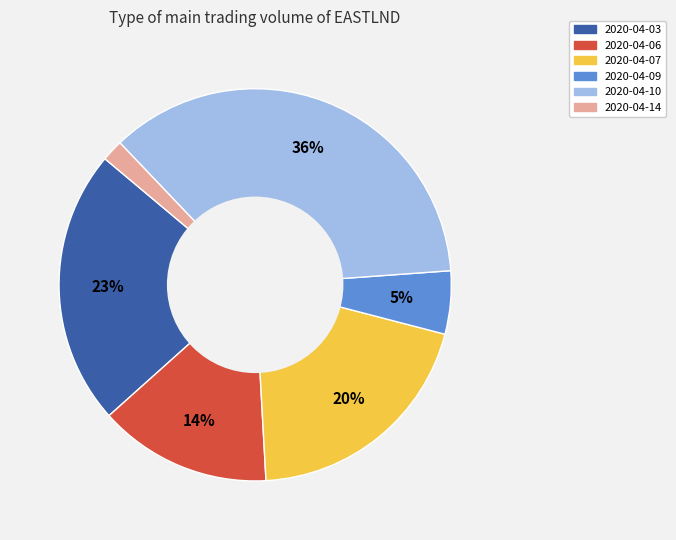

How many slices are in this pie chart?

6